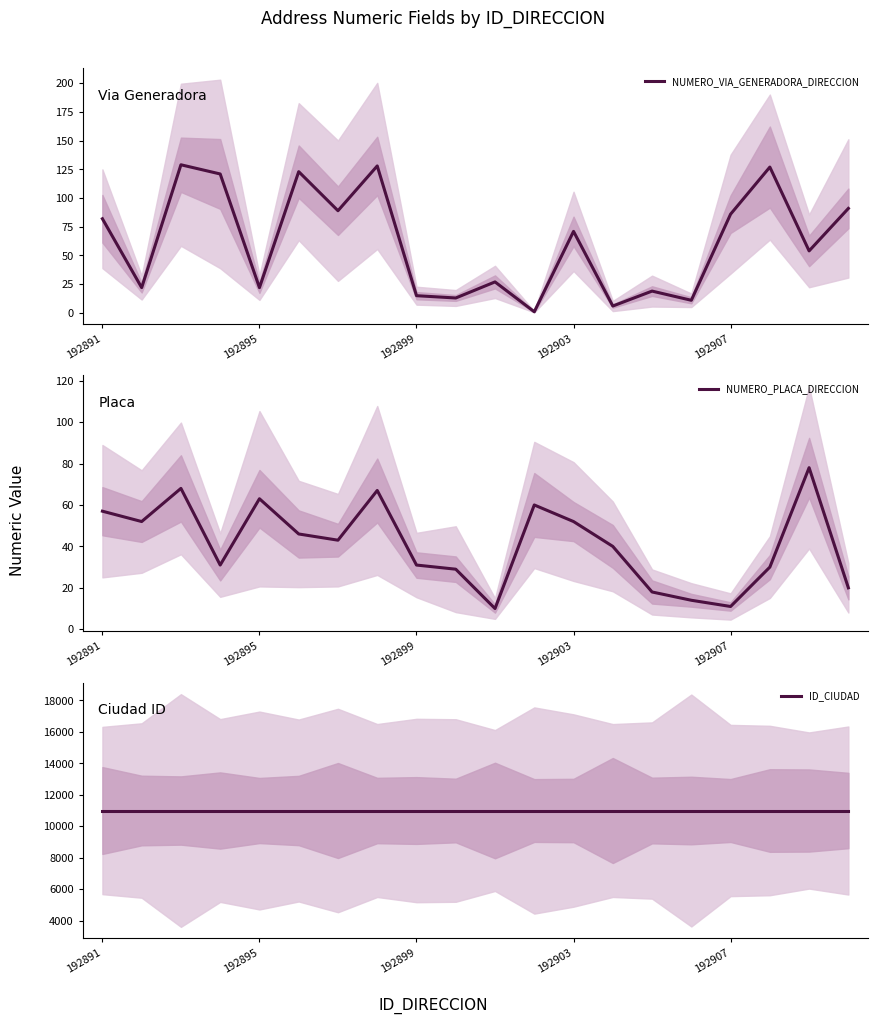

True or false: ID_CIUDAD and NUMERO_VIA_GENERADORA_DIRECCION intersect in this chart.

False